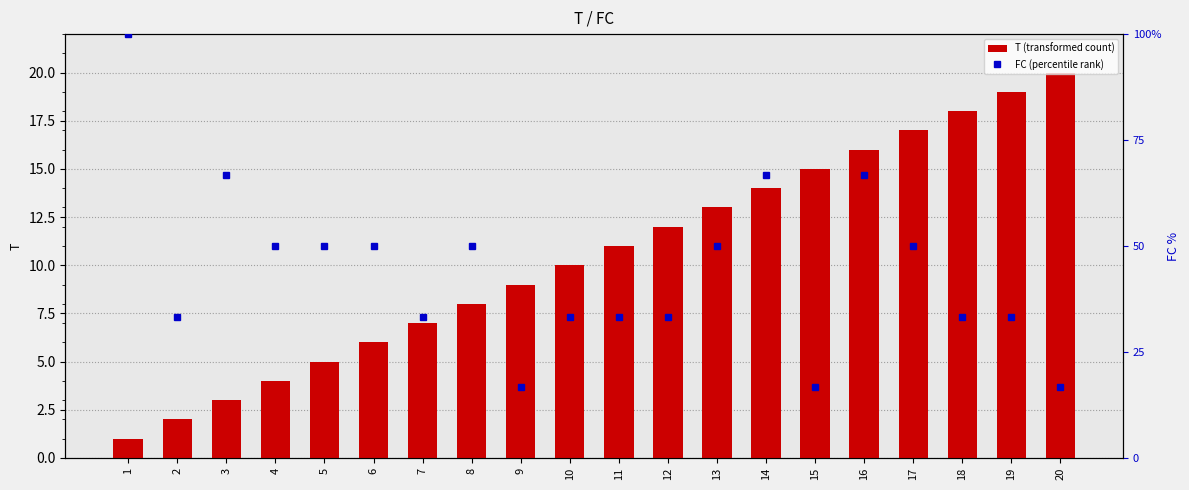

What is the total value across all series at 6?

56.0